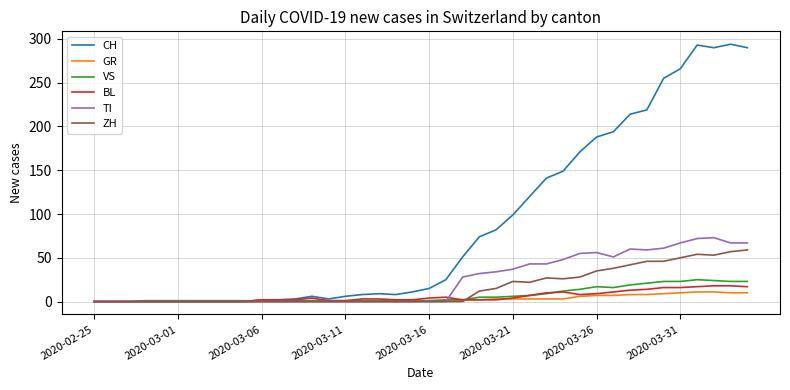

What is the maximum value shown in the chart?

294